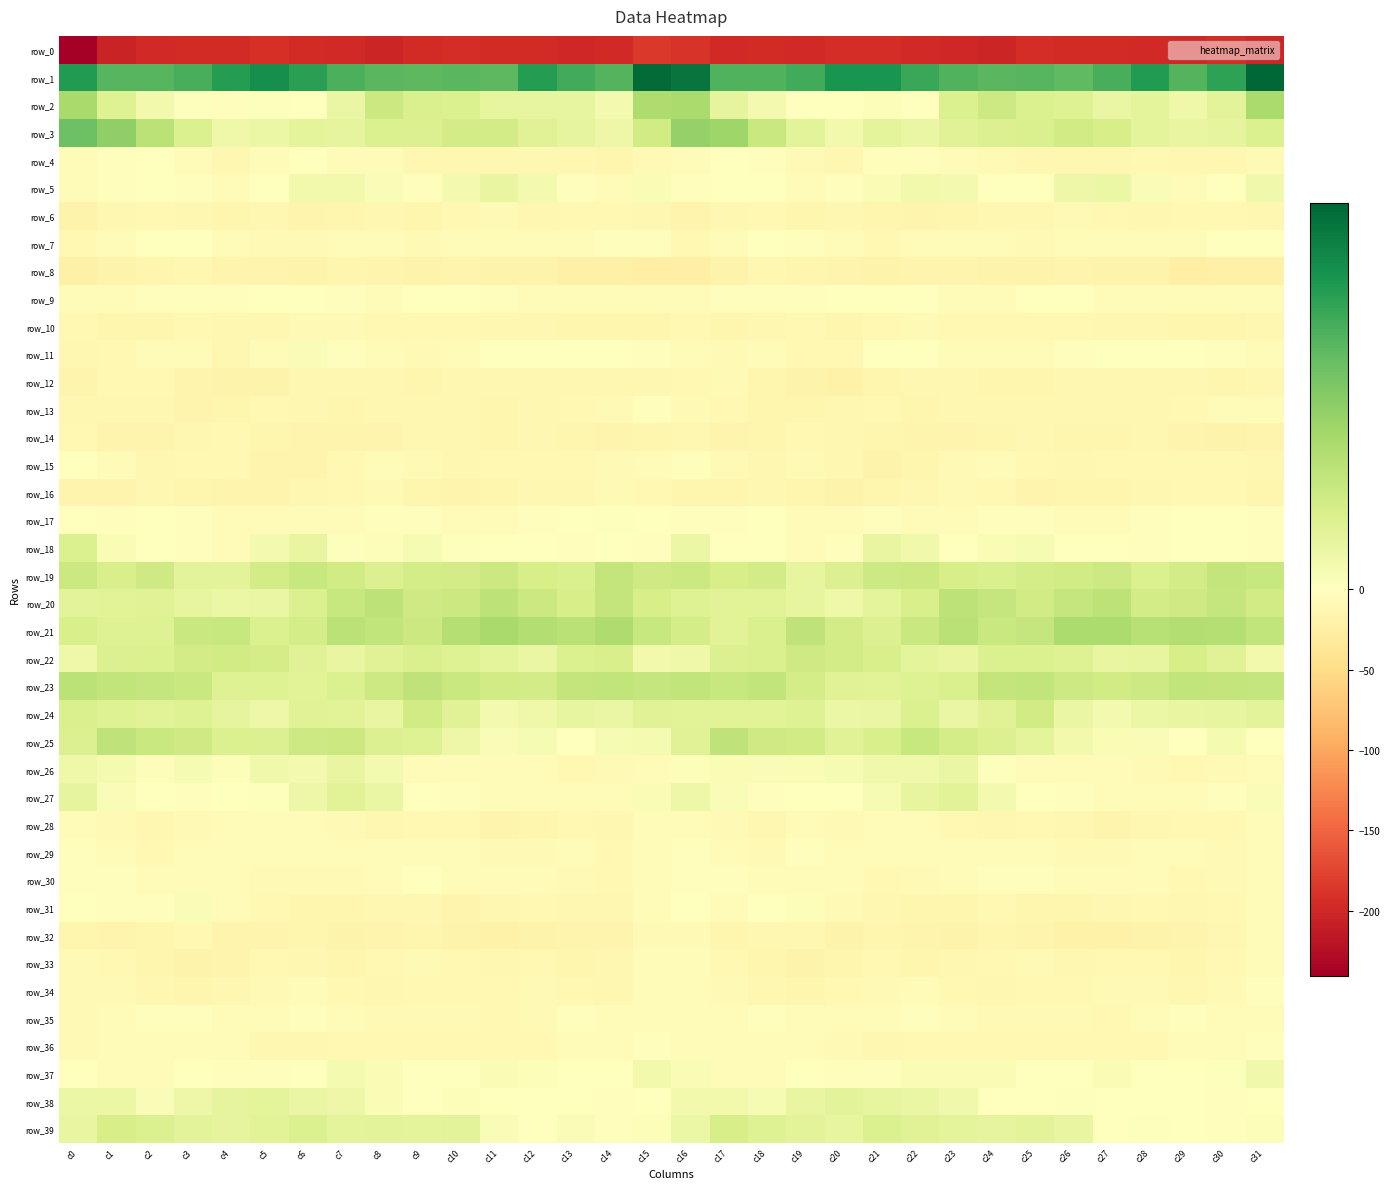

Which series has the largest total across all categories?

row_1